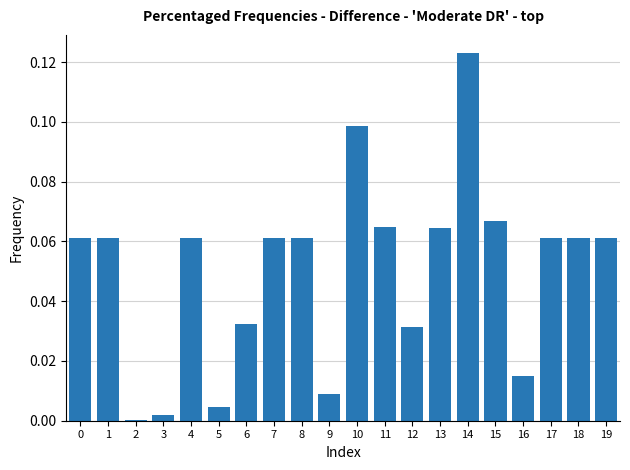

At which category does the chart reach its peak across all series?

14